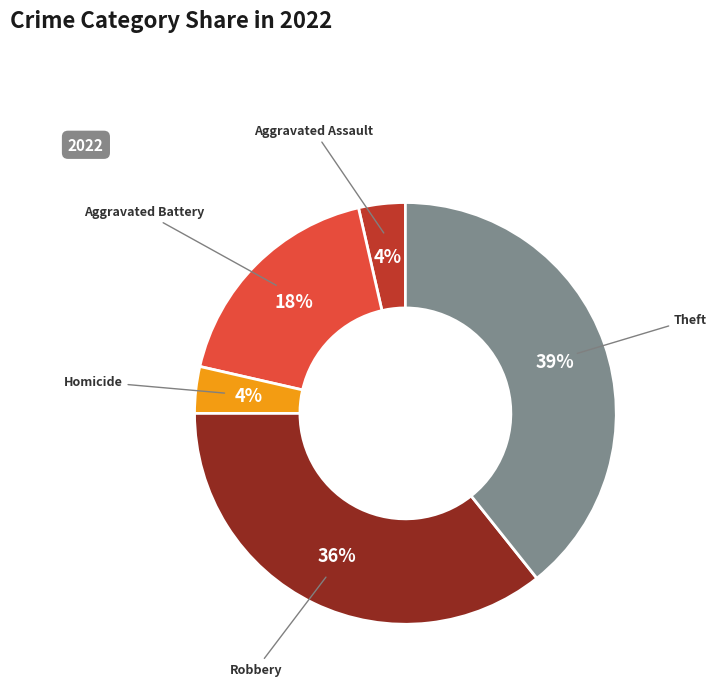

To the nearest percent, what is the average slice percentage?

20%